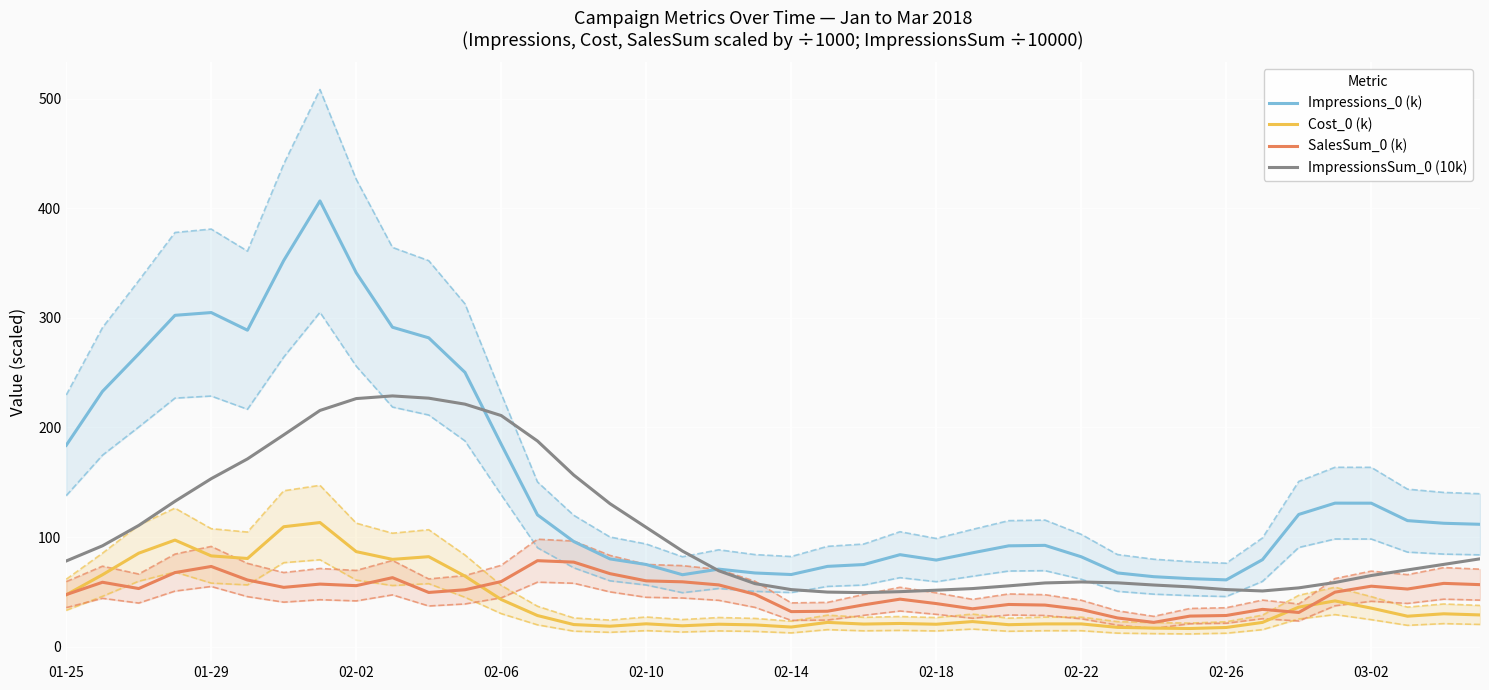

At how many categories does at least one series exceed 214?

11